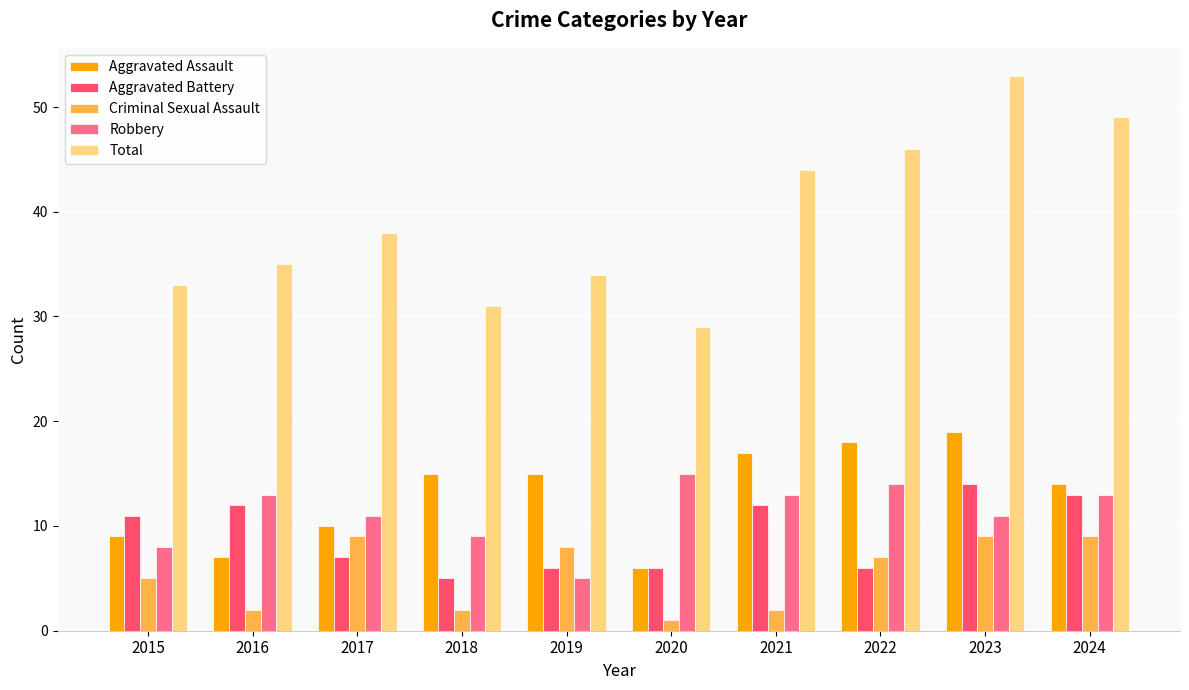

Which series has the widest spread of values?

Total